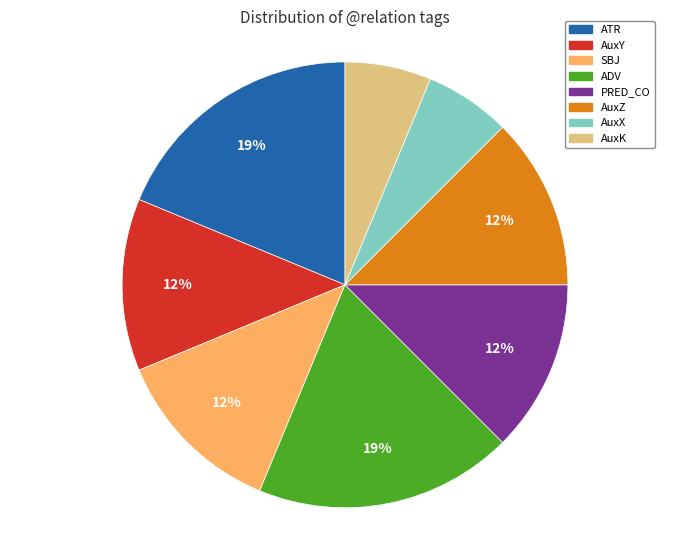

The AuxZ slice represents 4% of the pie. True or false?

False